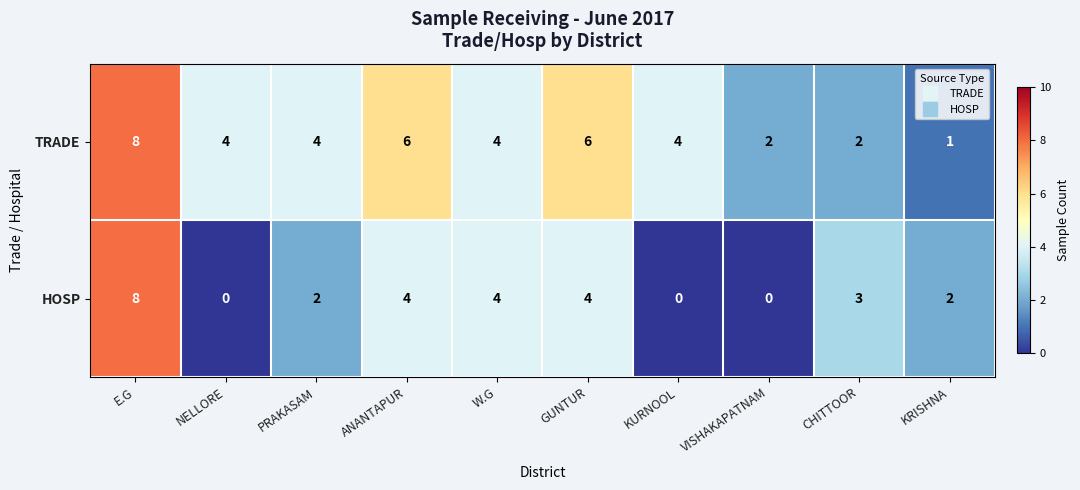

Between E.G and ANANTAPUR, which series saw the biggest shift?

HOSP